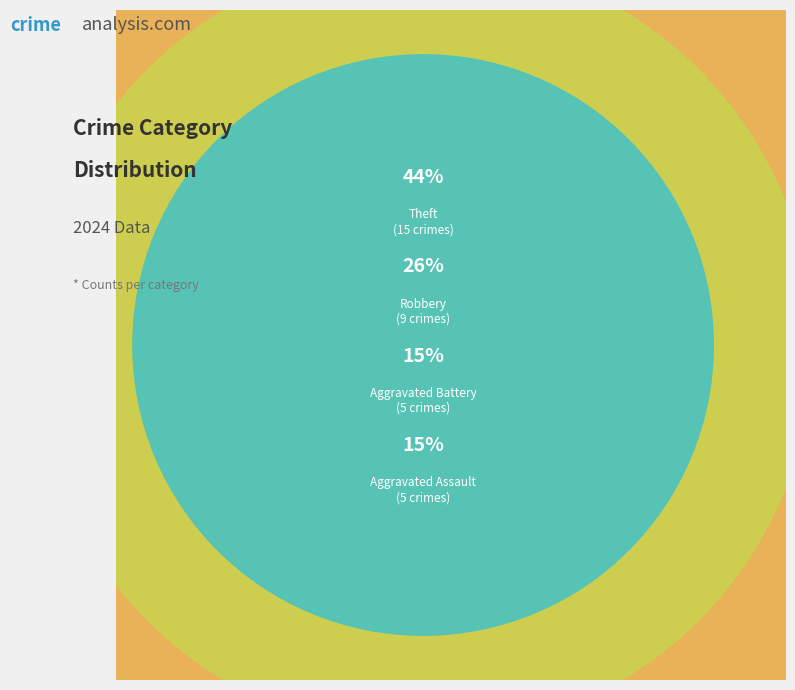

True or false: Theft accounts for 31% of the total.

False